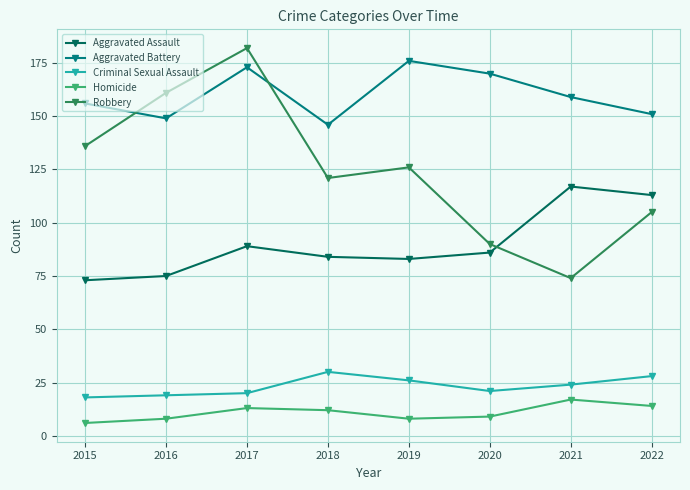

Rank the series by their maximum value, from highest to lowest.

Robbery, Aggravated Battery, Aggravated Assault, Criminal Sexual Assault, Homicide